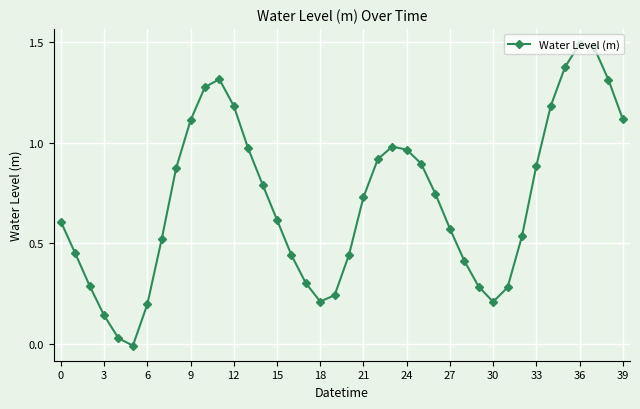

How many points are higher than both their immediate neighbors (excluding endpoints)?

3